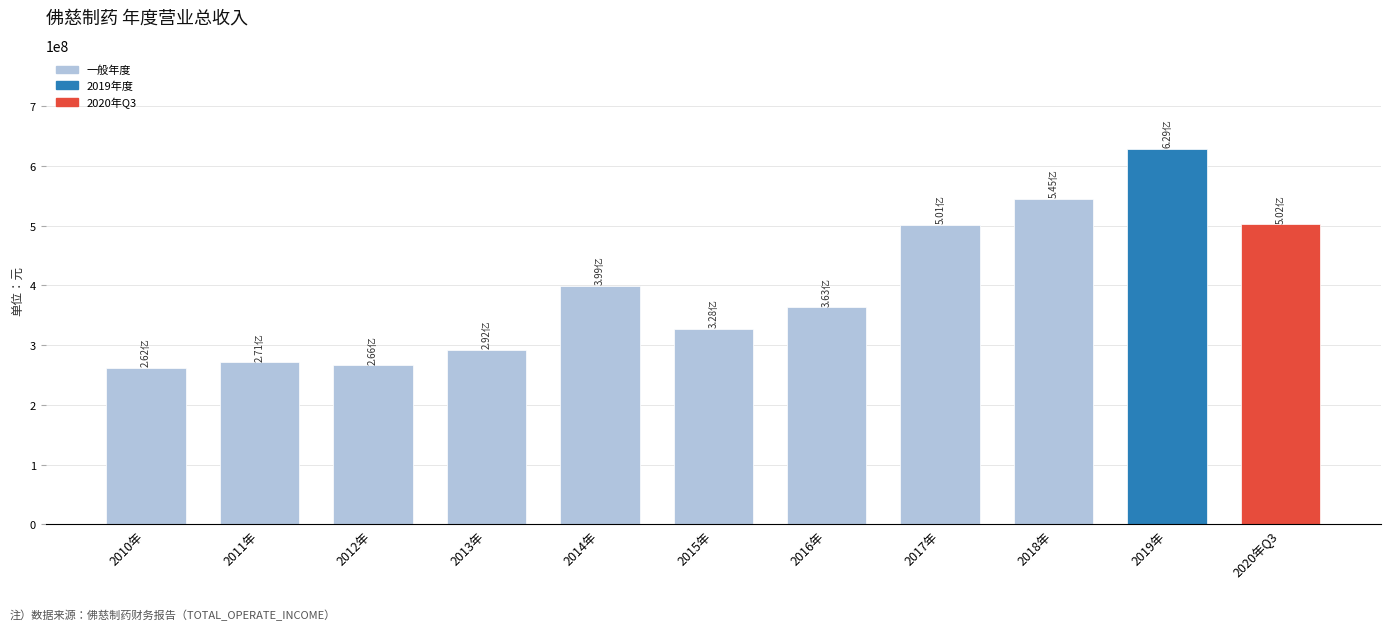

How many bars are there in total?

11